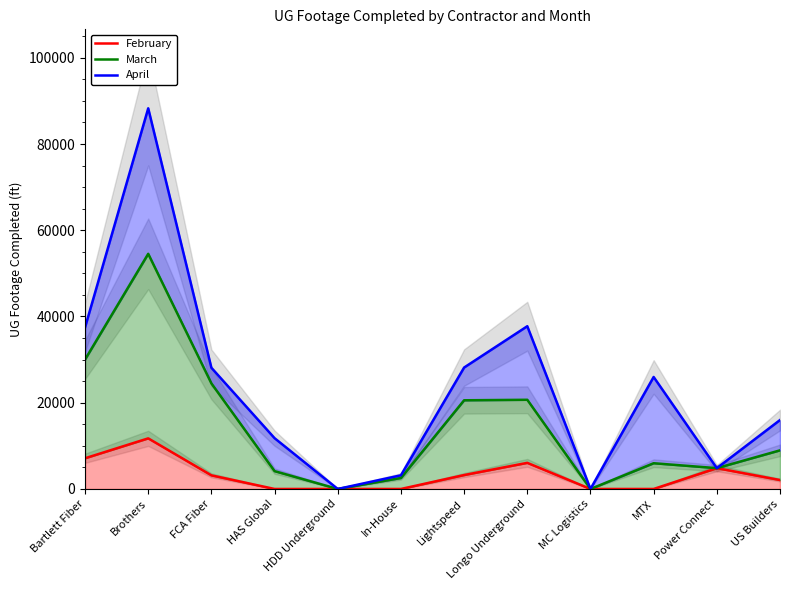

Which series has the largest total across all categories?

April